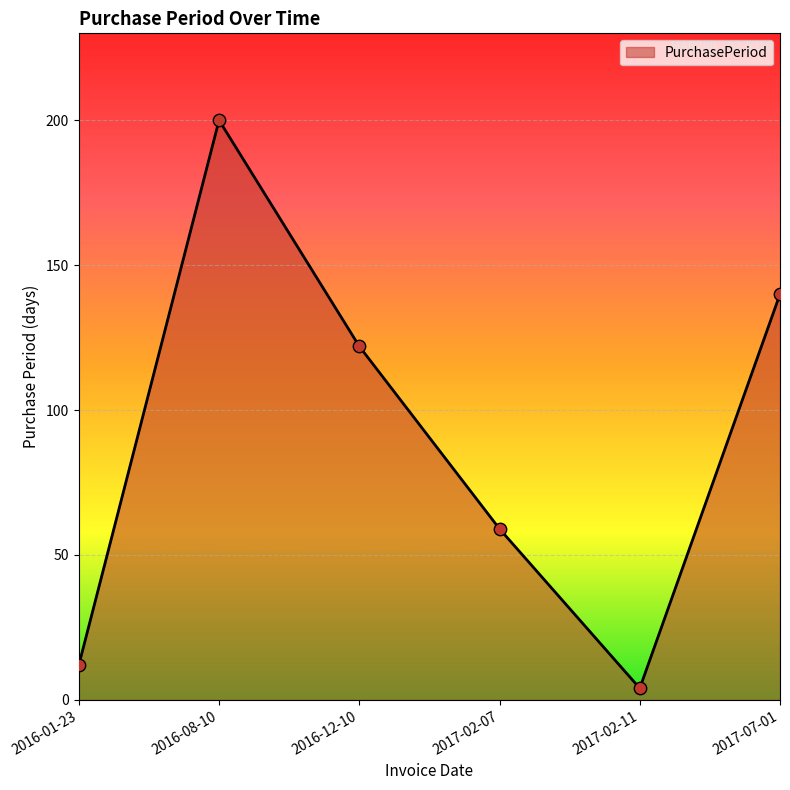

What is the change in value from 2016-01-23 to 2016-12-10?

+110